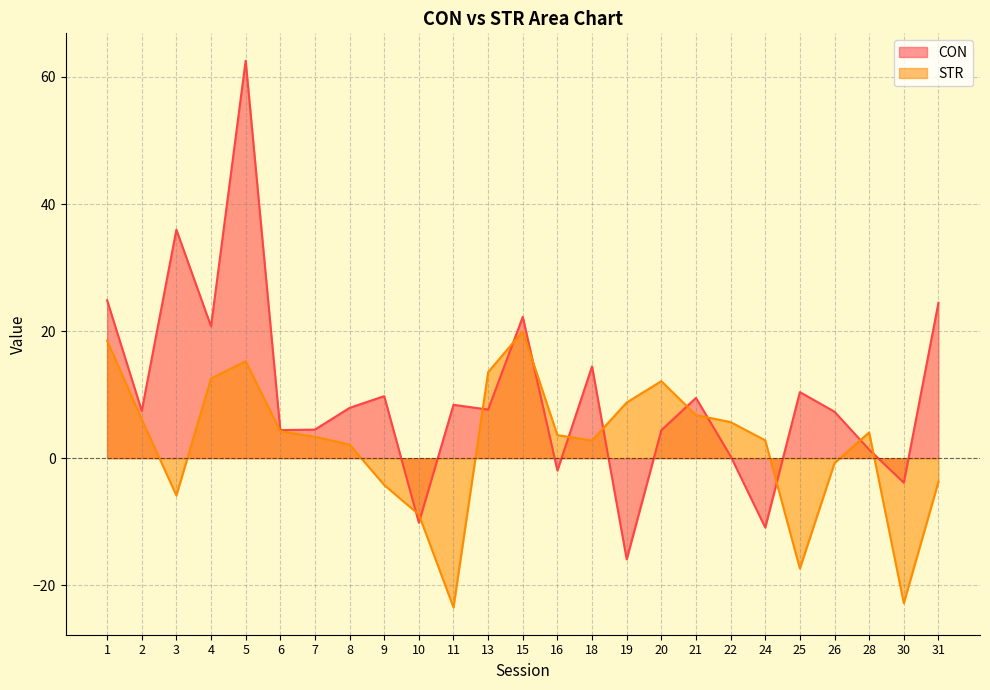

The STR series shows 5.5 at 16. True or false?

False